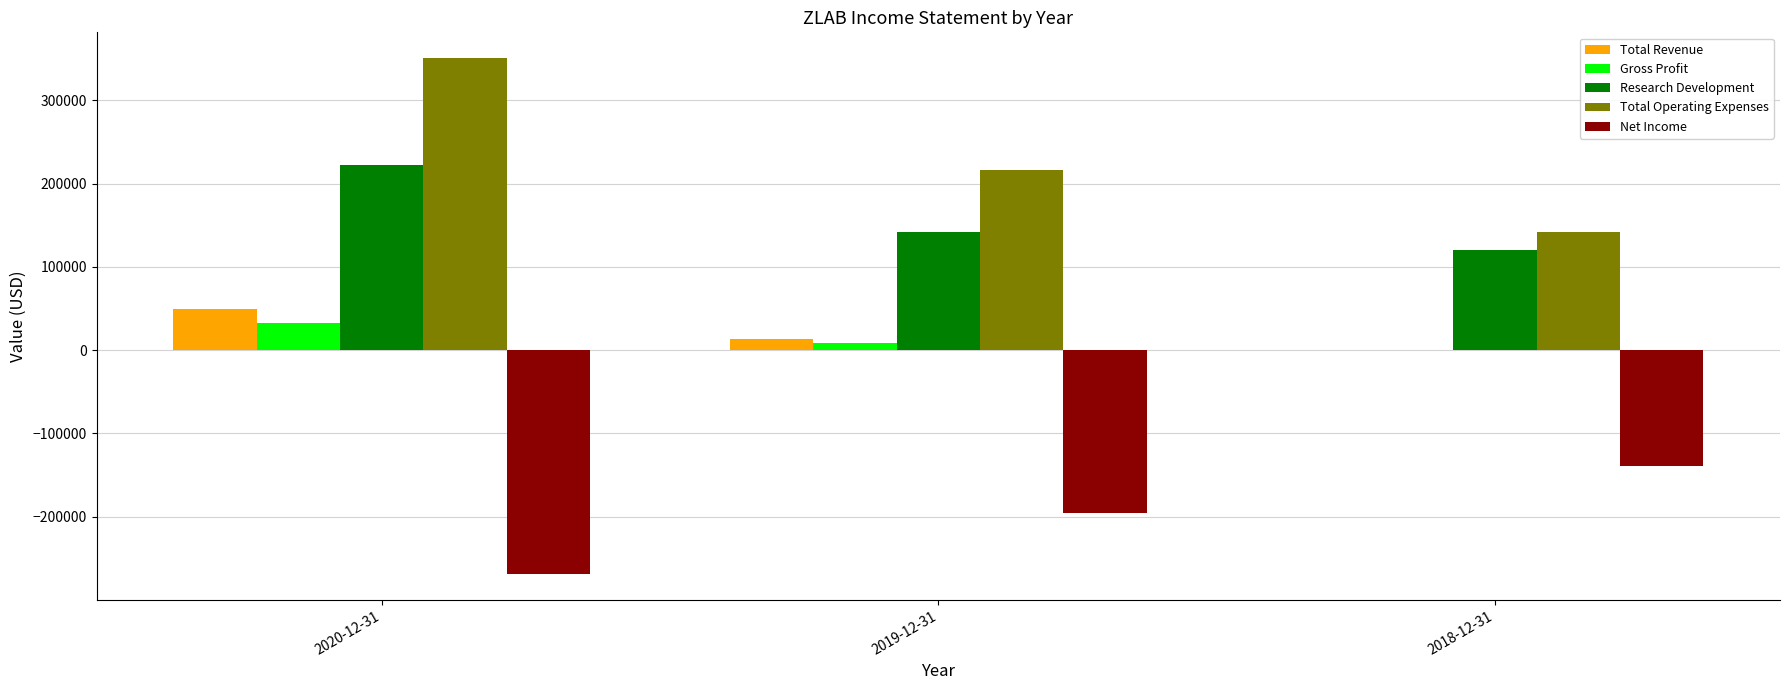

What are all the series names shown in the legend?

Total Revenue, Gross Profit, Research Development, Total Operating Expenses, Net Income